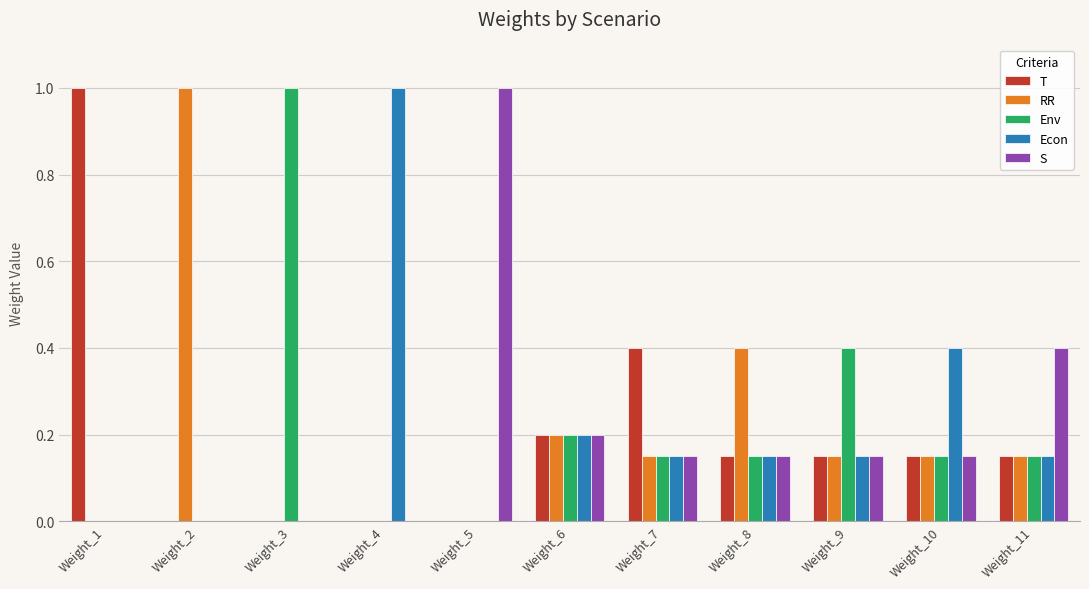

What is the maximum value for Env?

1.0